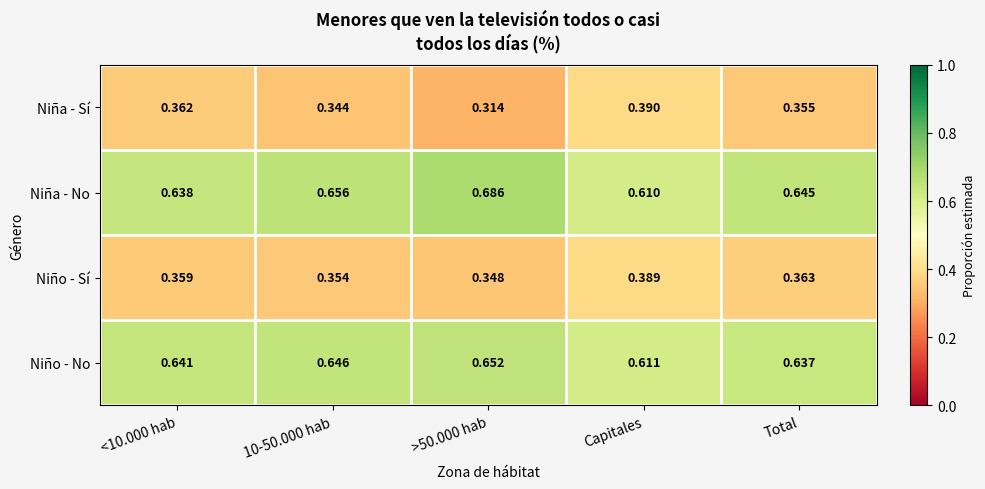

Rank the series at 10-50.000 hab from lowest to highest value.

Niña - Sí, Niño - Sí, Niño - No, Niña - No